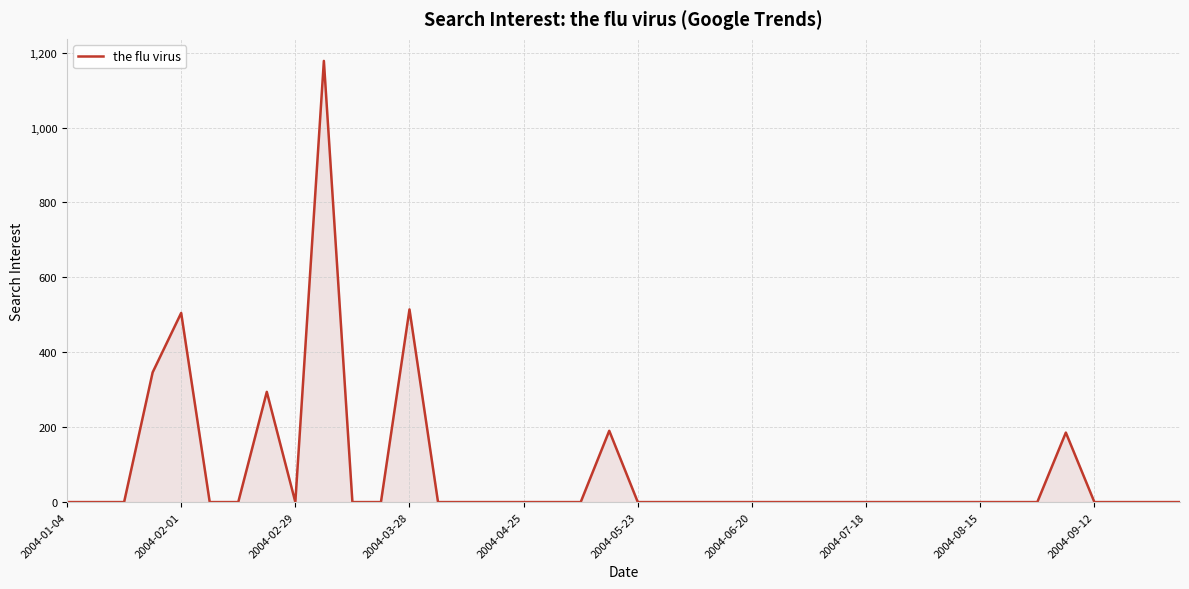

True or false: the data has more than 0 interior local peaks.

True